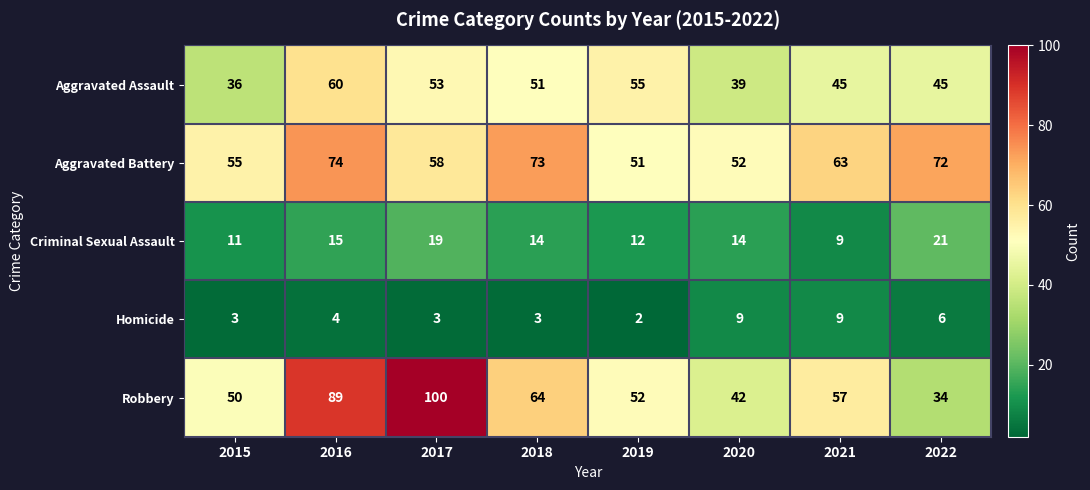

What is the difference between the maximum and second lowest values in the Aggravated Battery series?

22